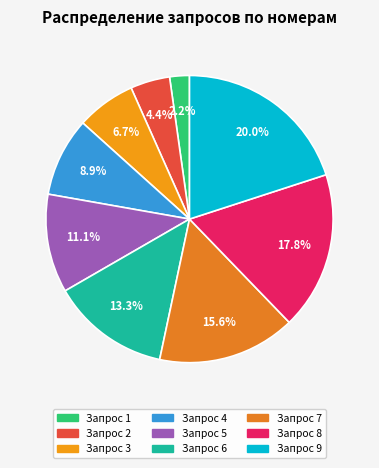

Which has a higher value, Запрос 7 or Запрос 2?

Запрос 7